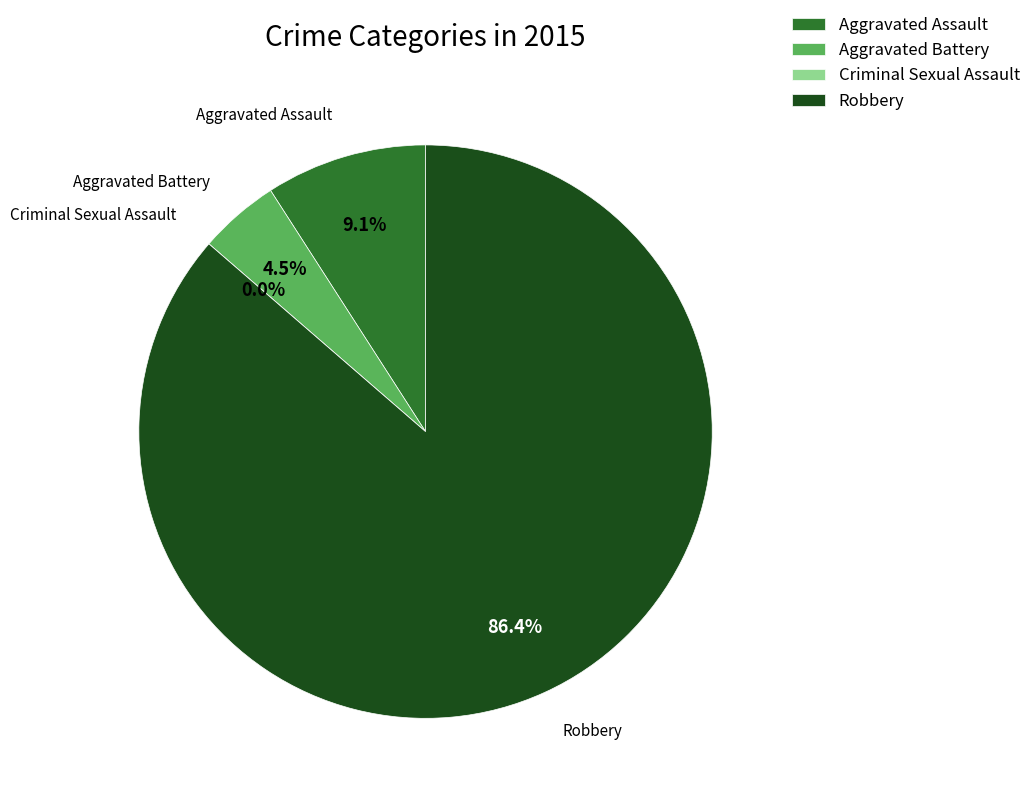

What is the change in value from Aggravated Battery to Robbery?

+18